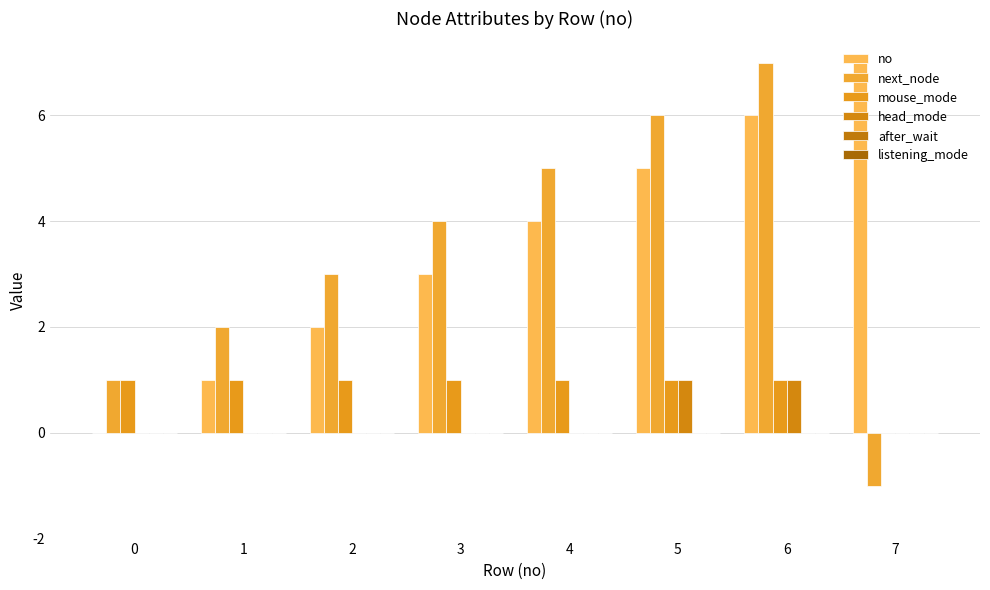

At which category does the chart reach its peak across all series?

7